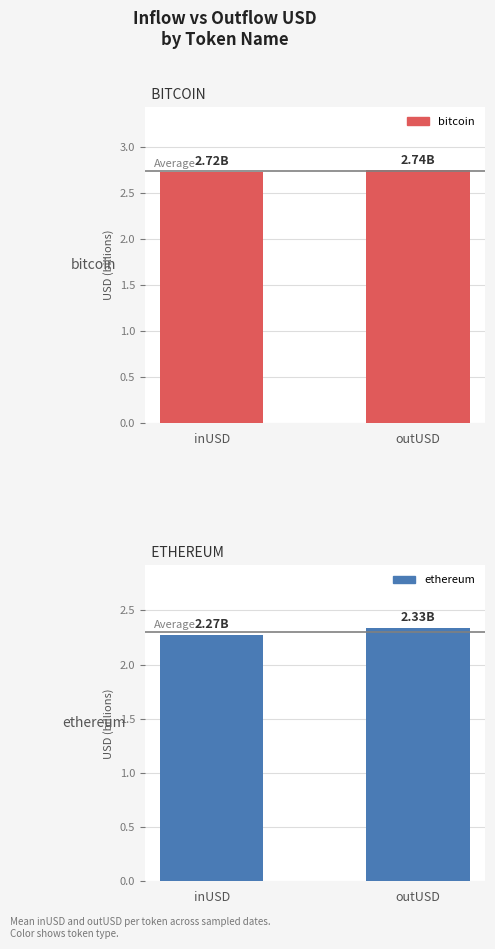

Between inUSD and outUSD, which series saw the biggest shift?

ethereum